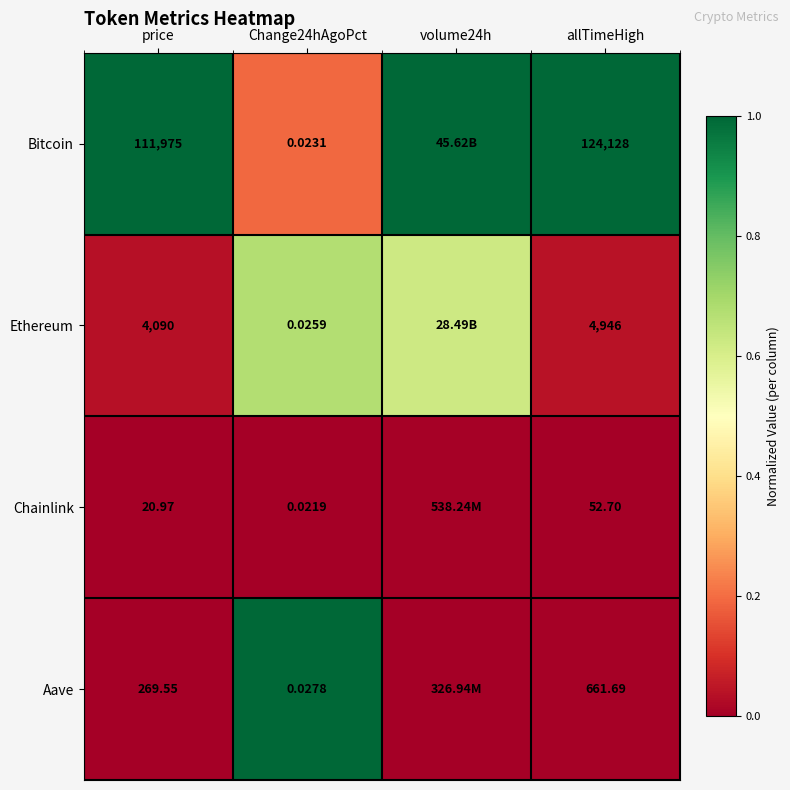

Rank the series at price from lowest to highest value.

Chainlink, Aave, Ethereum, Bitcoin